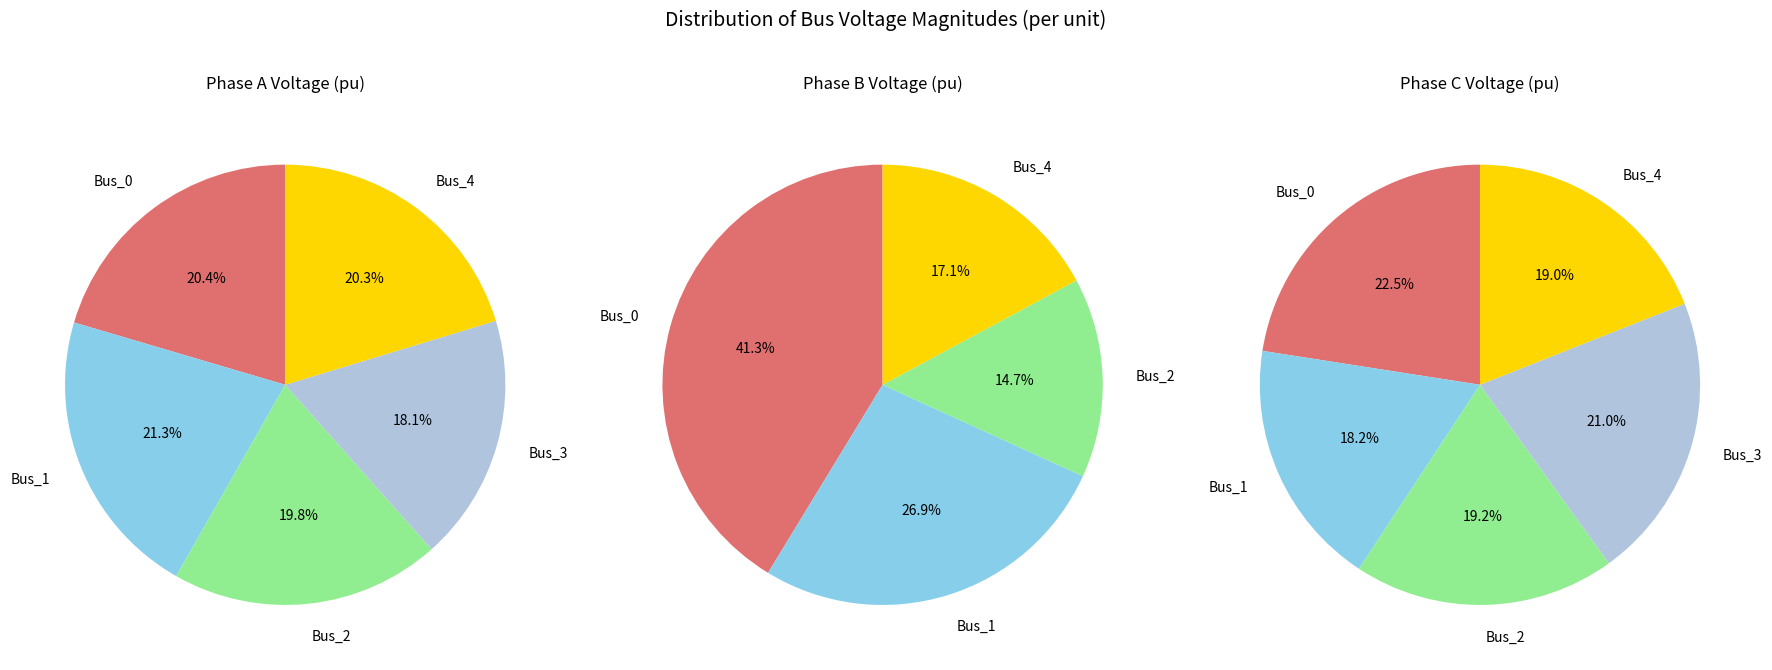

To the nearest percent, what percentage of the pie is Bus_0?

23%